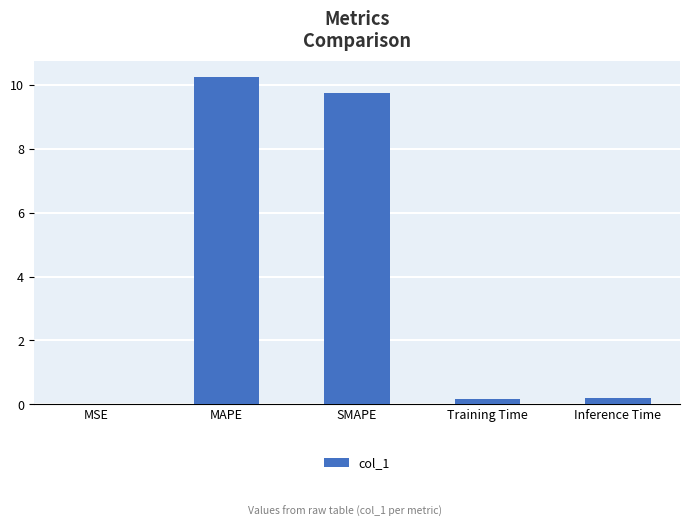

What is the maximum value shown in the chart?

10.2